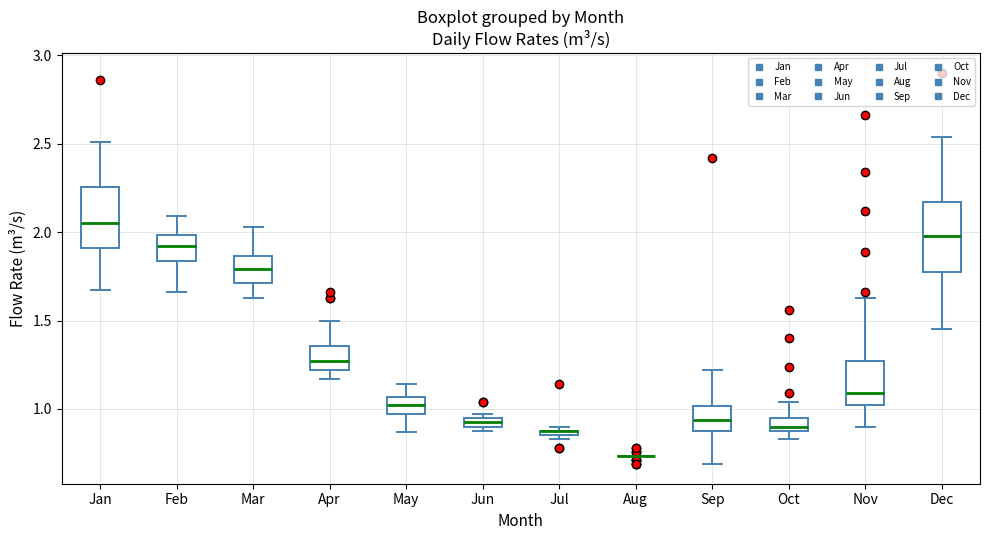

Where is the upper edge of the box for Nov on the y-axis? The values are not printed on the chart, so give them approximately, as read against the axis.

1.25